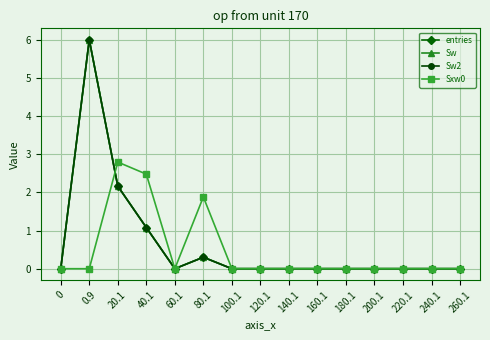

Does the chart have visible grid lines?

Yes